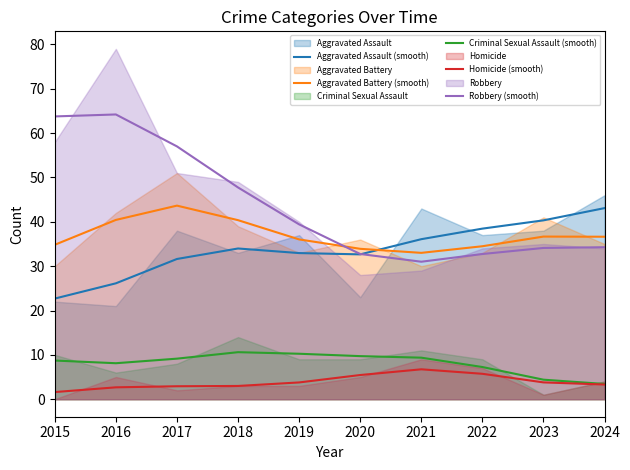

Which category has the highest value across all series?

2016